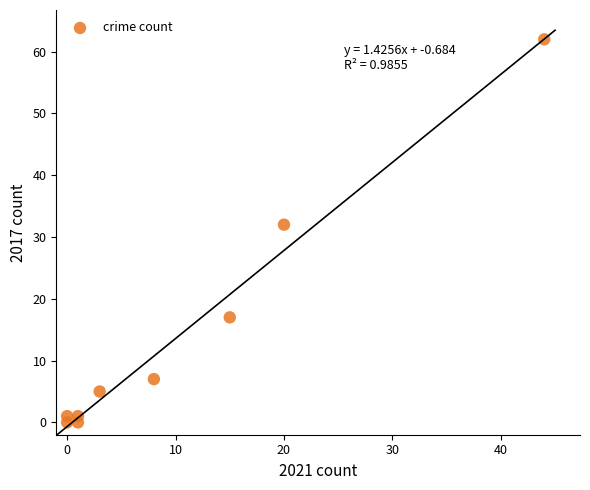

What Y value in the scatter plot is closest to 31?

32